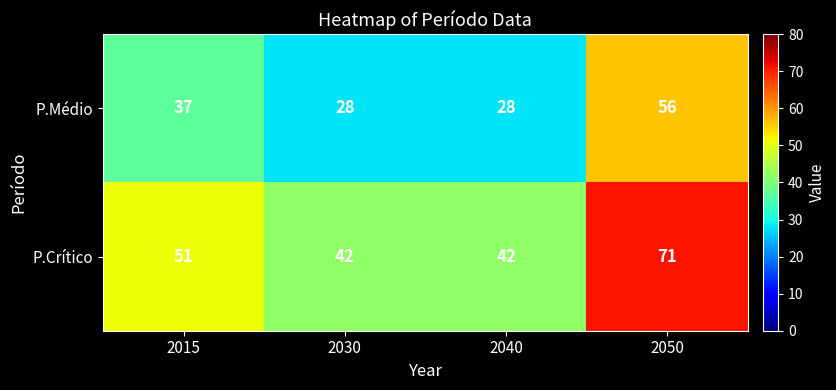

Count the number of data series in this chart.

2